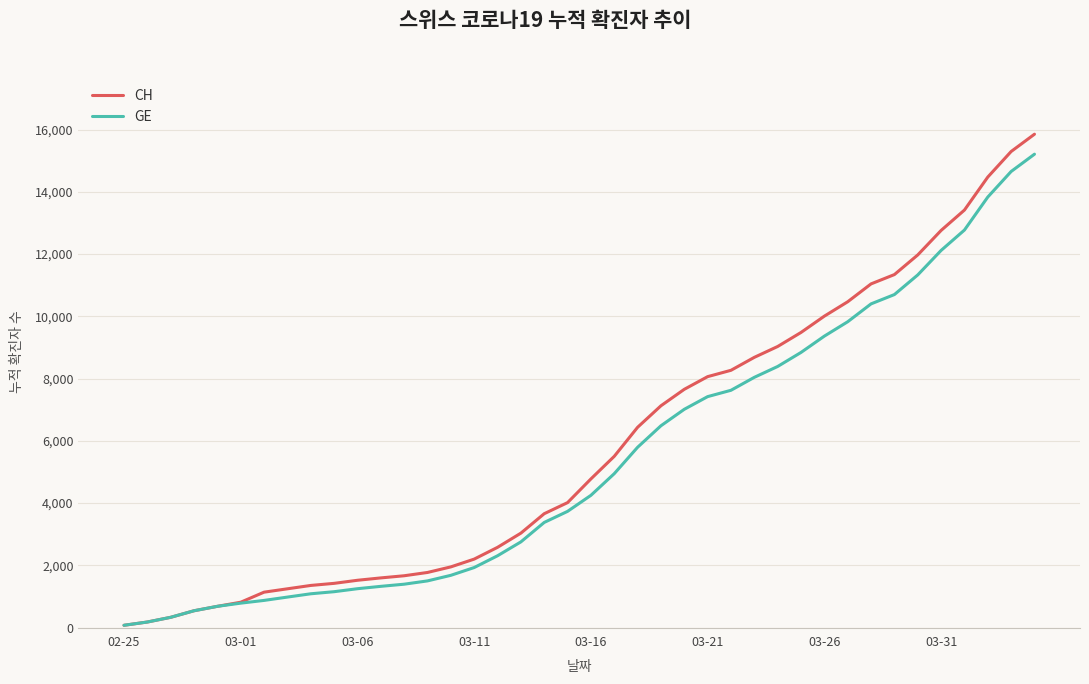

What is the maximum value shown in the chart?

15850